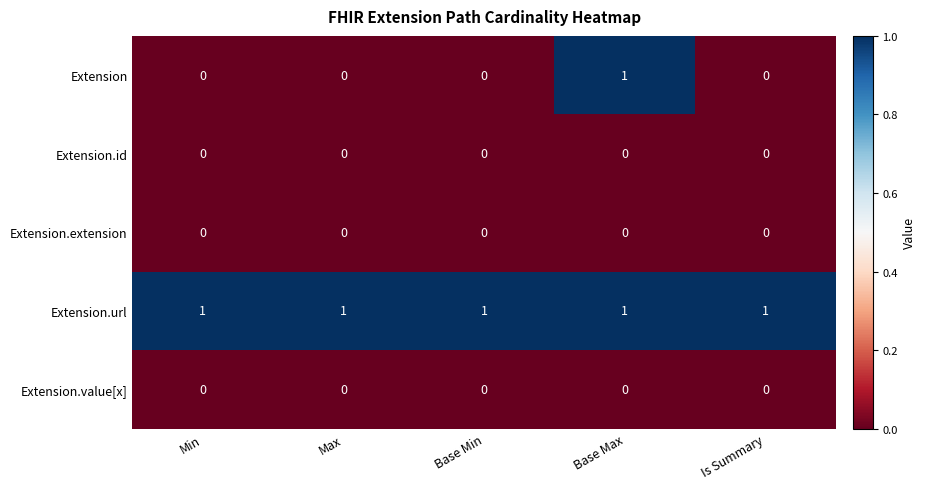

Is it true that Extension equals 0 at Min?

True